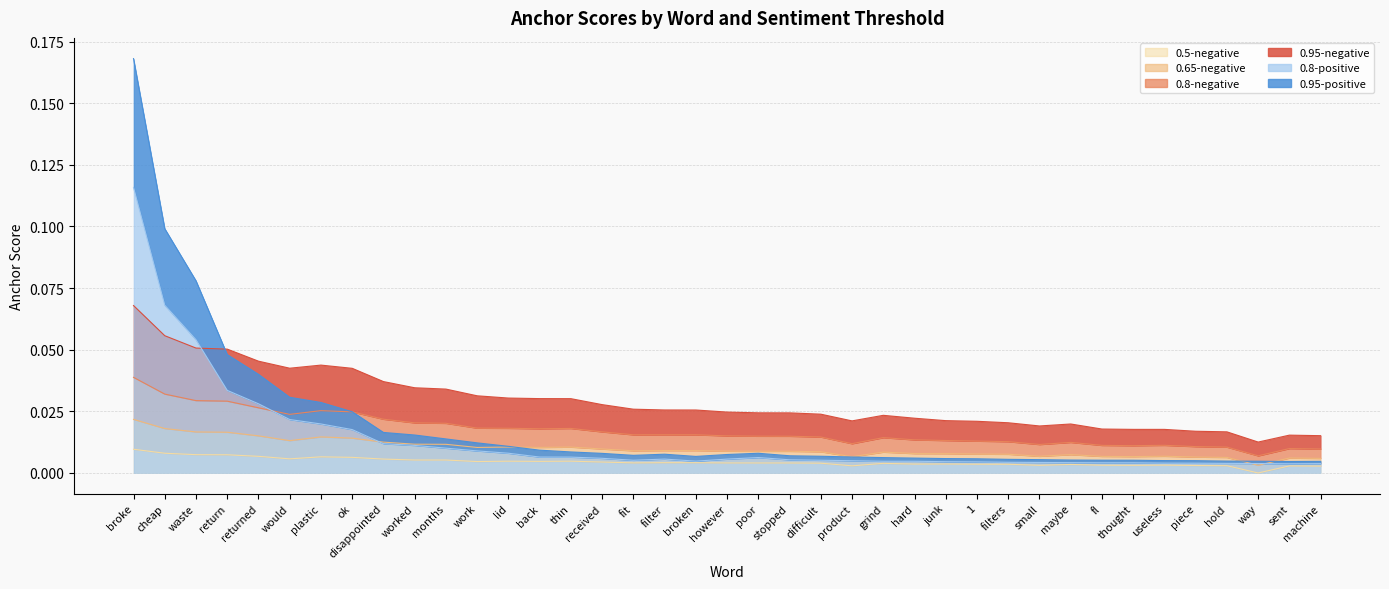

What is the difference between the maximum and minimum values in the 0.95-negative series?

0.1